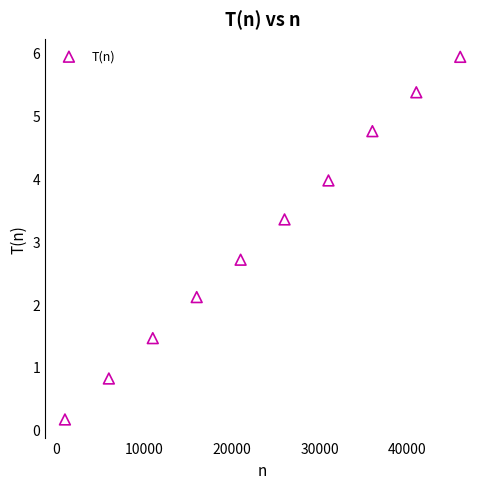

What is the average X value?

23500.0